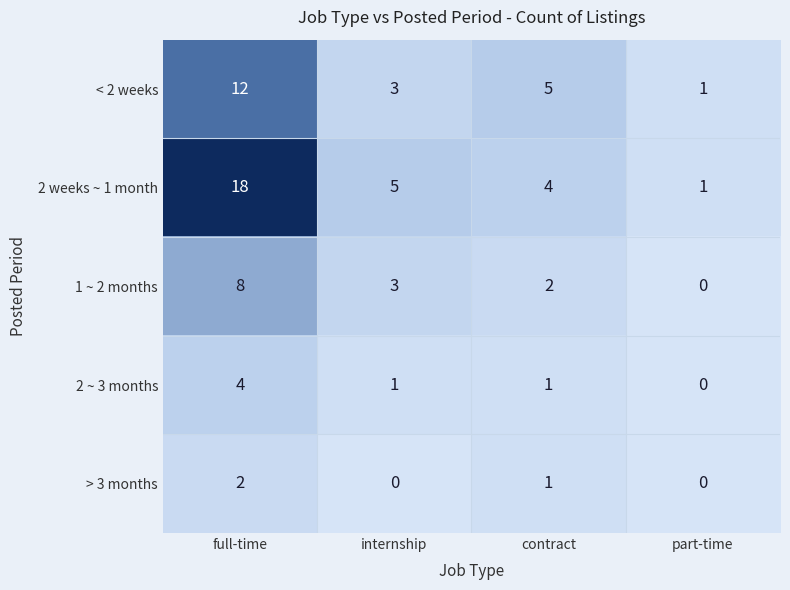

Rank the series by their maximum value, from lowest to highest.

> 3 months, 2 ~ 3 months, 1 ~ 2 months, < 2 weeks, 2 weeks ~ 1 month